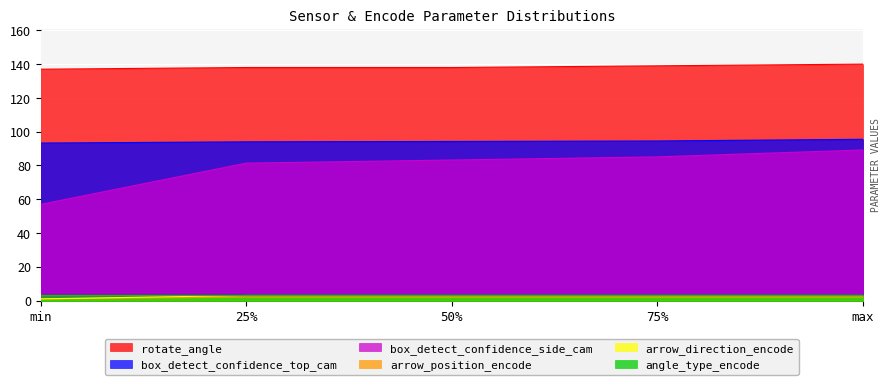

The arrow_direction_encode series shows 3.0 at max. True or false?

True